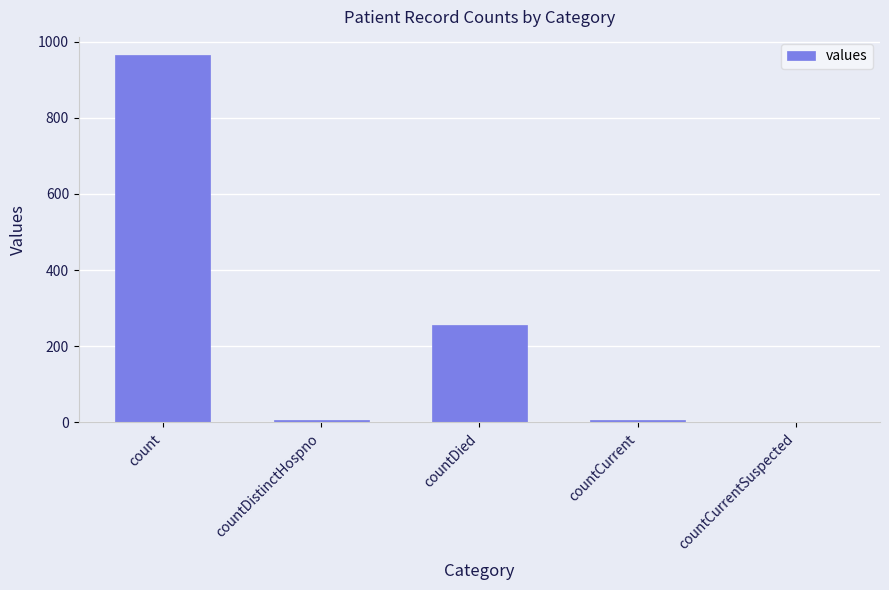

What is the sum of all values?

1232